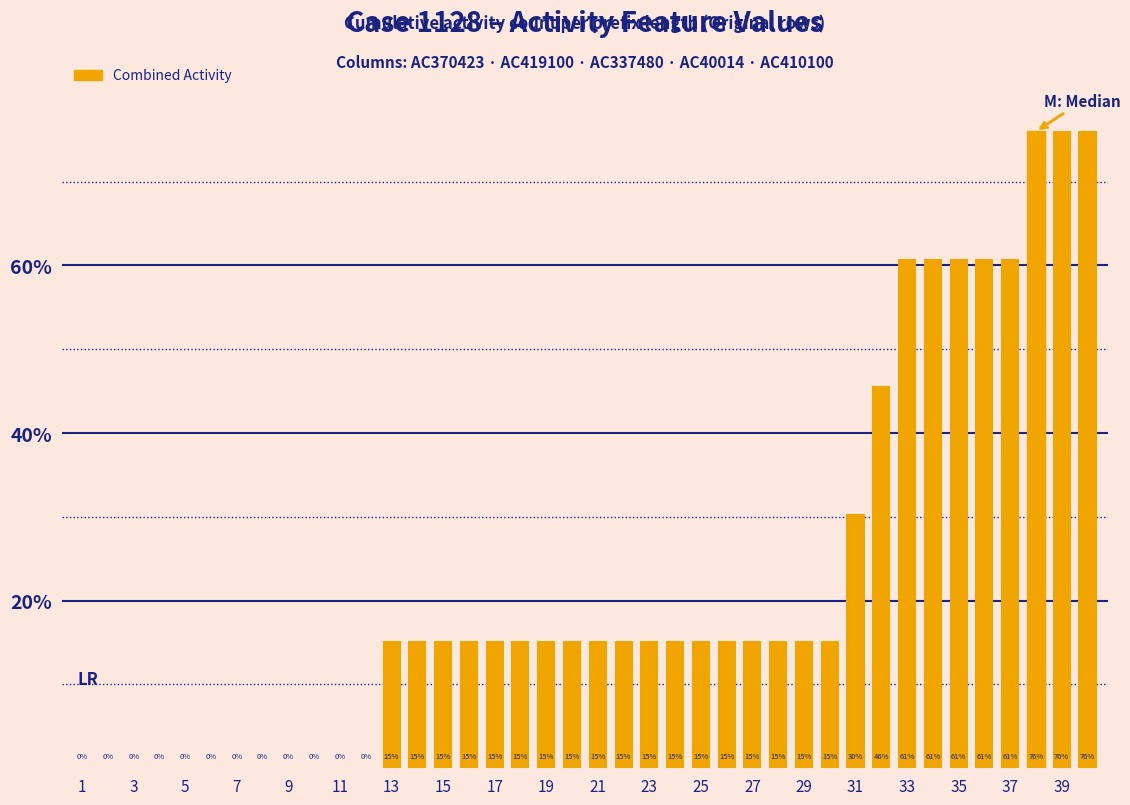

How many distinct data groups are displayed?

1